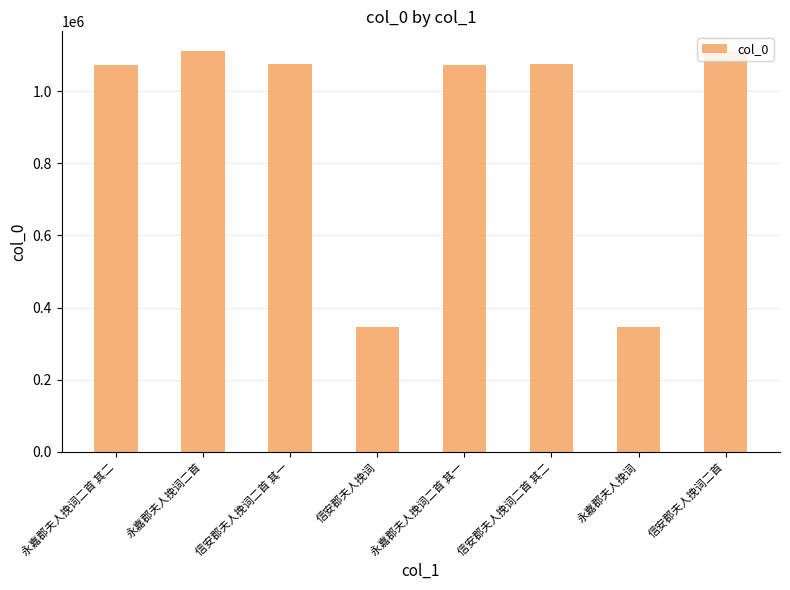

Between 永嘉郡夫人挽词二首 其二 and 永嘉郡夫人挽词, which is larger?

永嘉郡夫人挽词二首 其二